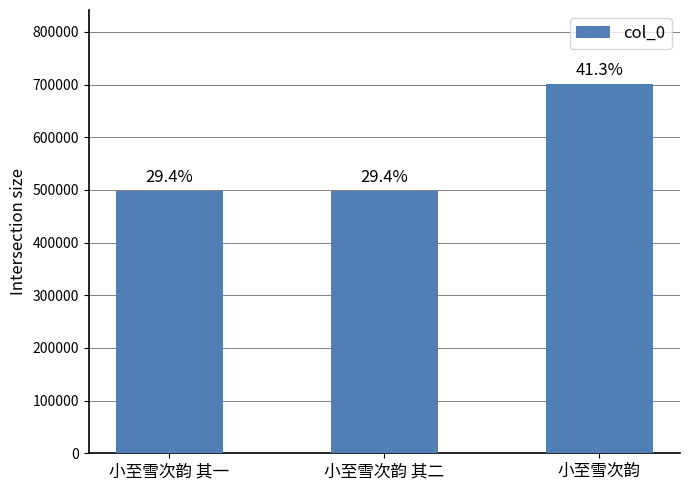

Is it true that the value at 小至雪次韵 其一 is 498893?

True